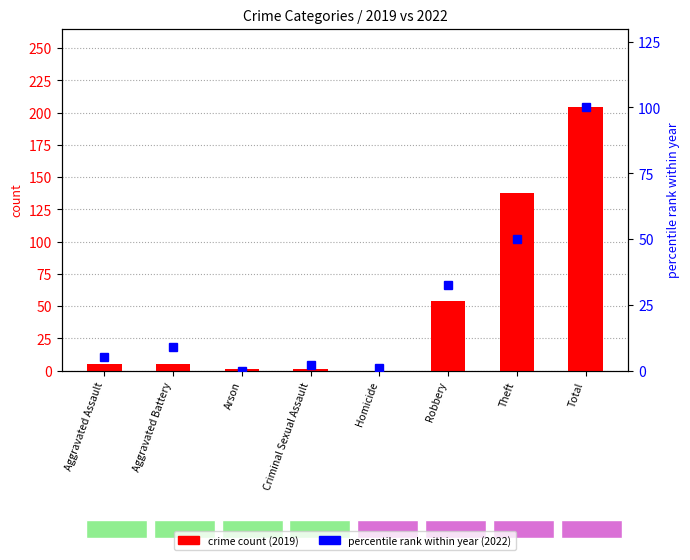

What value does the percentile rank within year series have at Total?

100.0